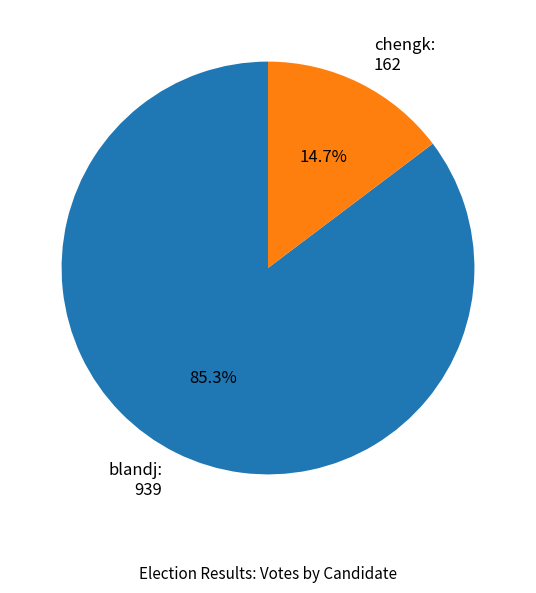

What percentage is the chengk slice, to the nearest percent?

15%